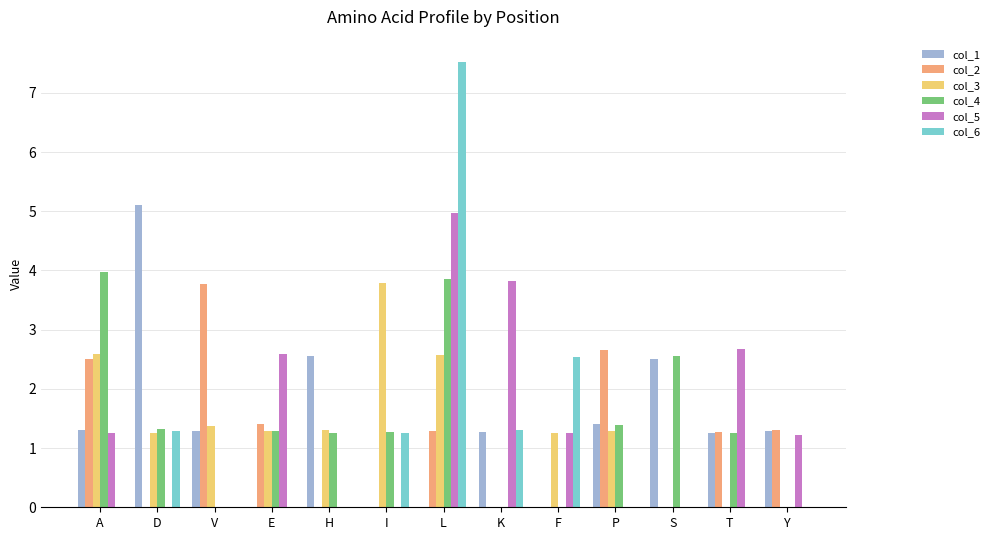

What is the sum of the col_1 values at K and E?

1.3